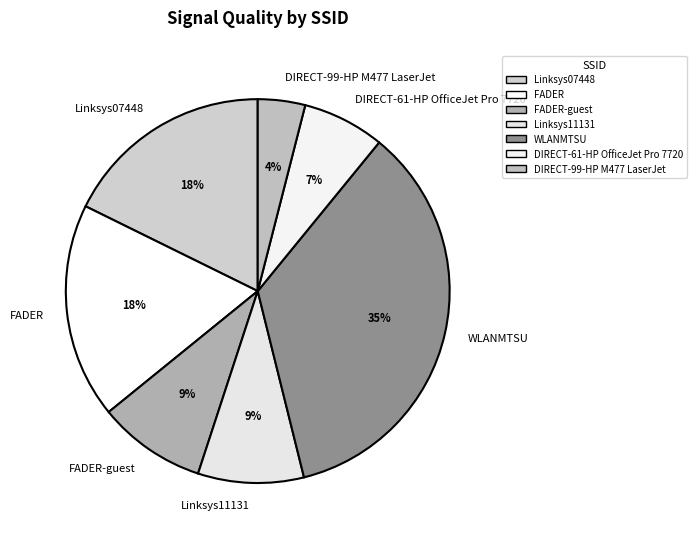

How many segments does this pie chart have?

7